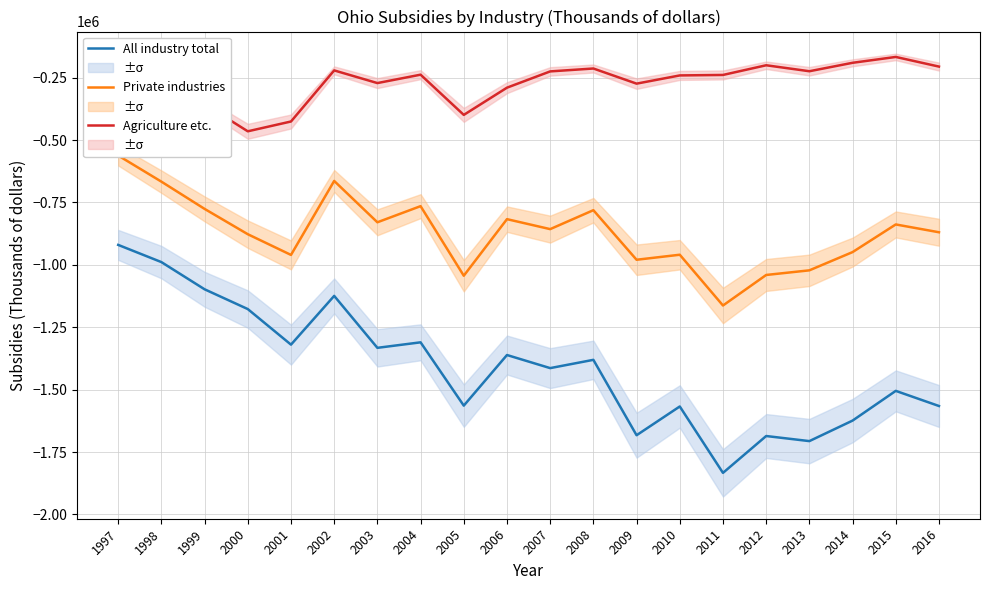

How many values in the All industry total series exceed -1380434?

9